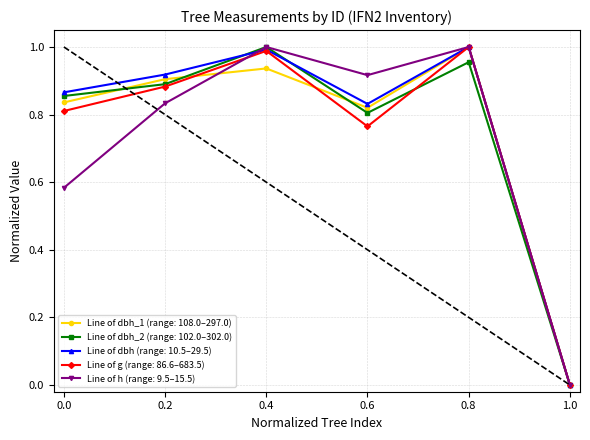

What is the difference between the highest and lowest values at 0.0?

0.3